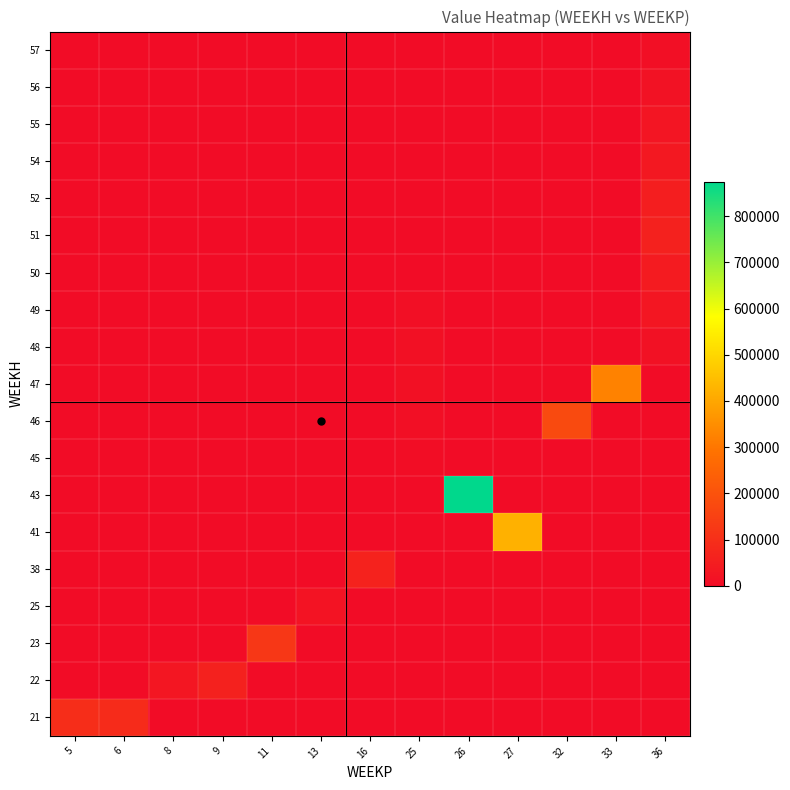

Which category has the highest value across all series?

26